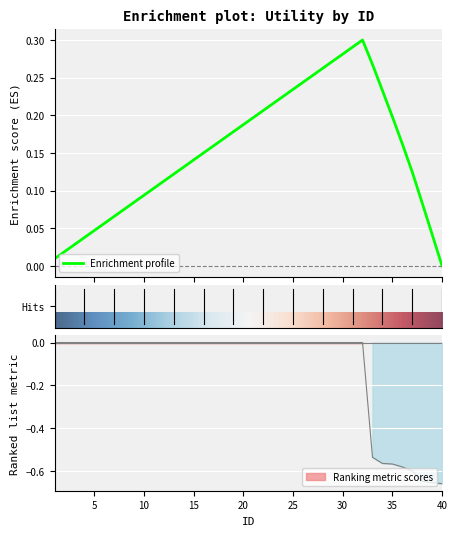

The value at 2 is 0.0. True or false?

True